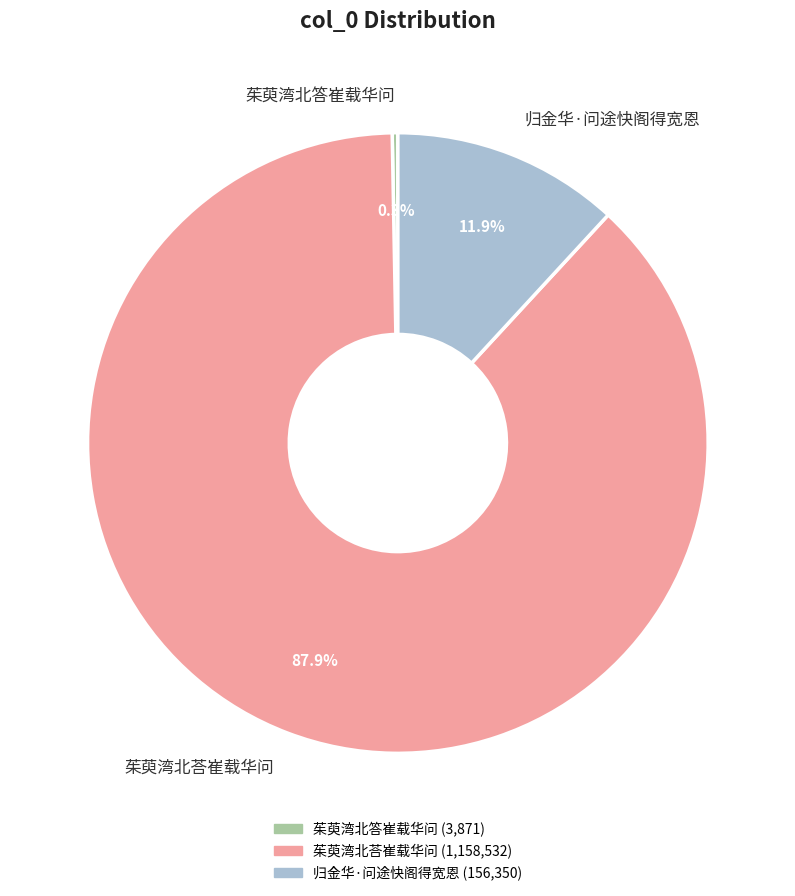

Is there a majority slice in this chart?

Yes